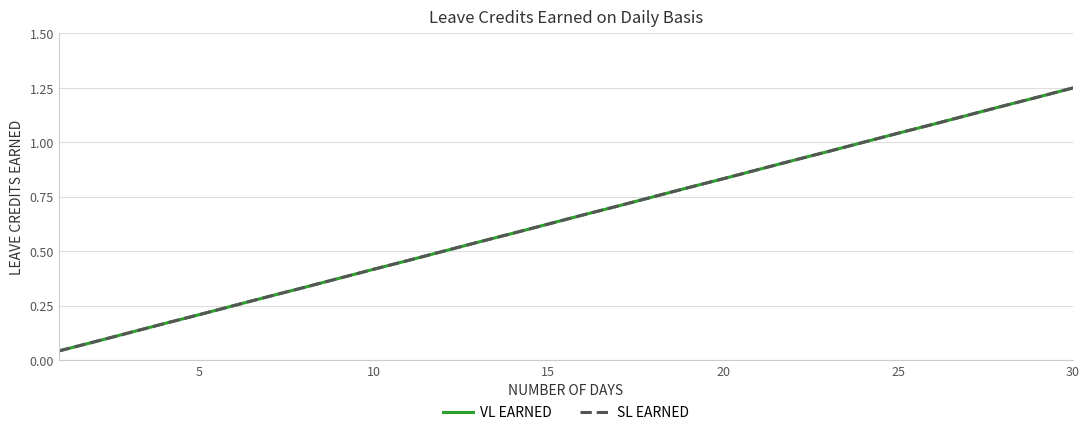

True or false: VL EARNED and SL EARNED cross at least once.

False